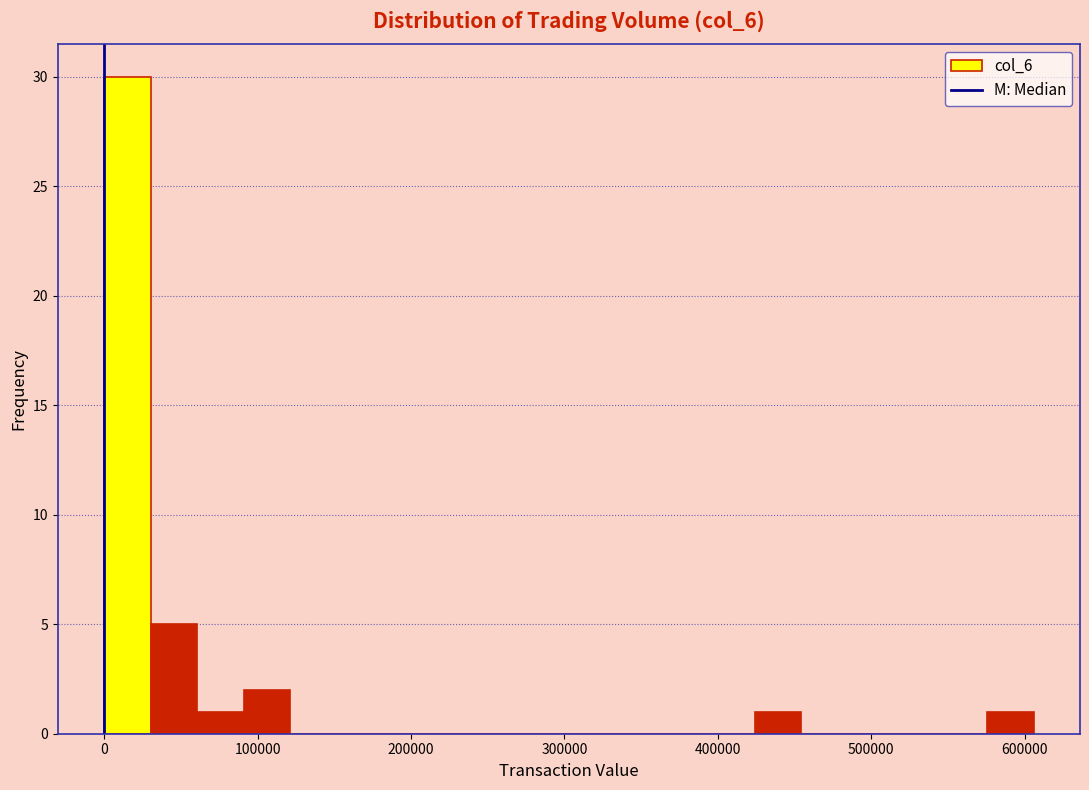

Around what value on the x-axis is the tallest bar? Give the approximate position of its centre, as read against the axis.

20000